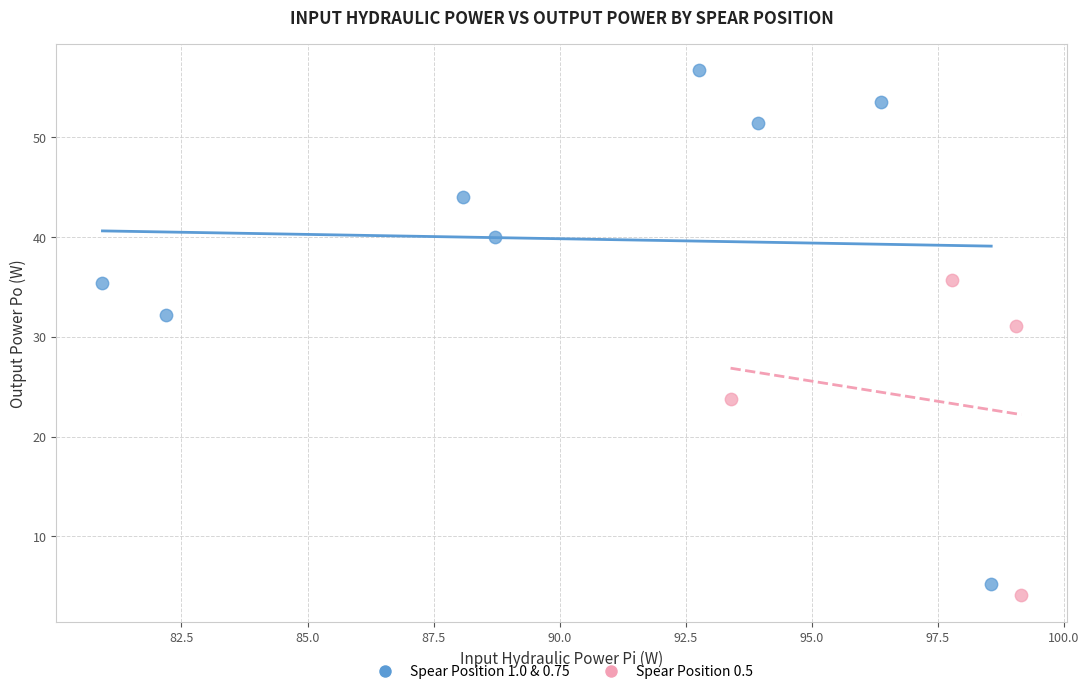

Which series has the widest spread of Y values?

Spear Position 1.0 & 0.75